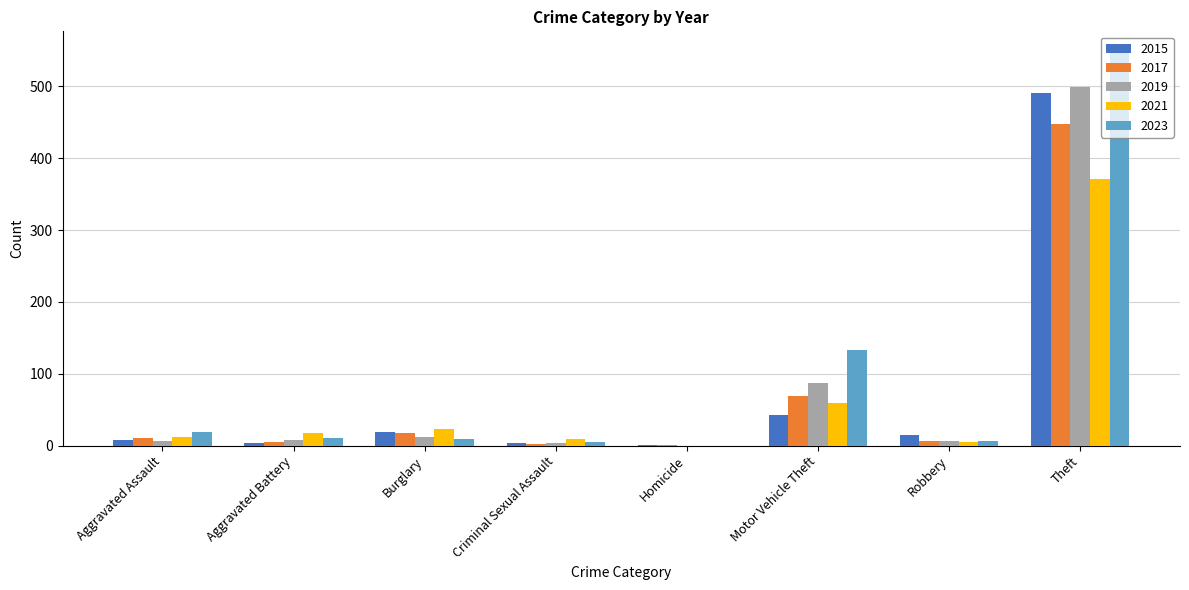

What is the approximate value of 2015 at Homicide?

1